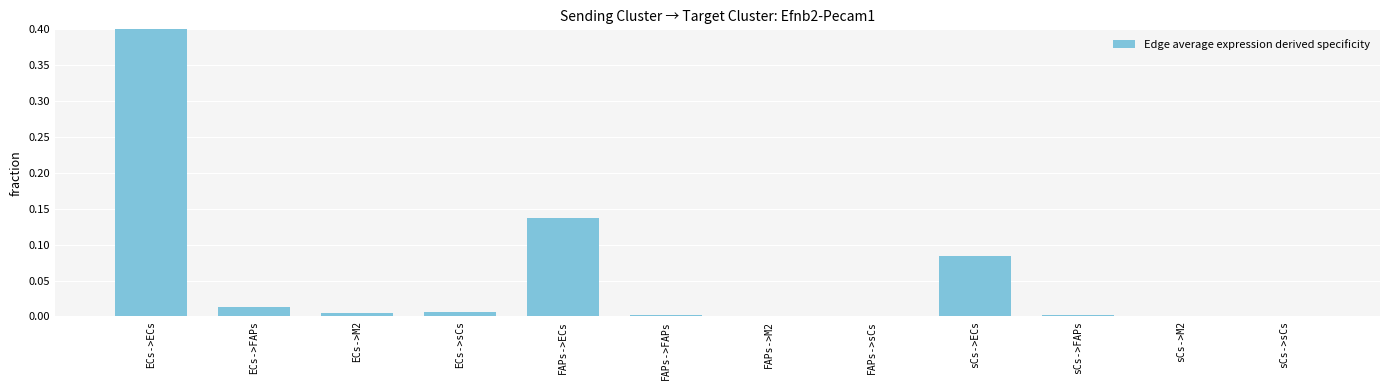

At which category does the chart reach its minimum across all series?

sCs->M2